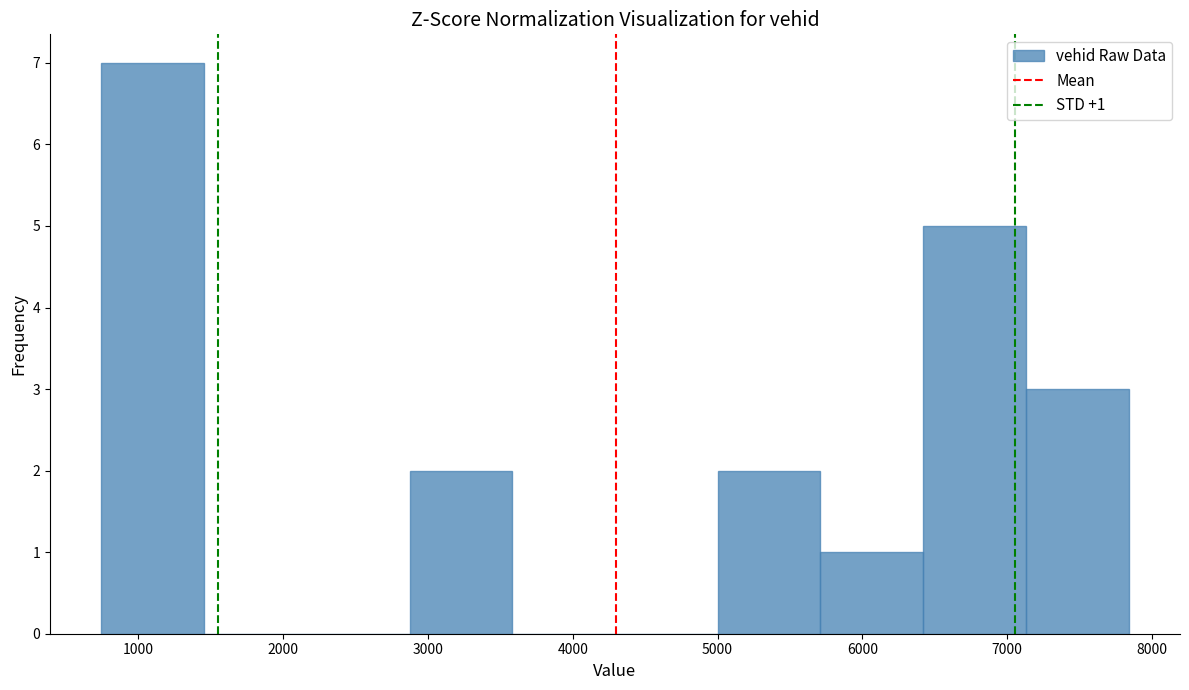

Over which range of the x-axis is the bar tallest?

700 to 1500